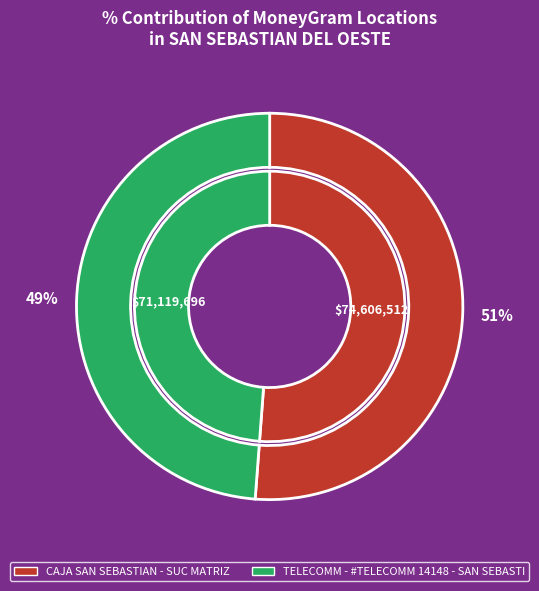

To the nearest percent, what percentage of the pie is CAJA SAN SEBASTIAN - SUC MATRIZ?

51%